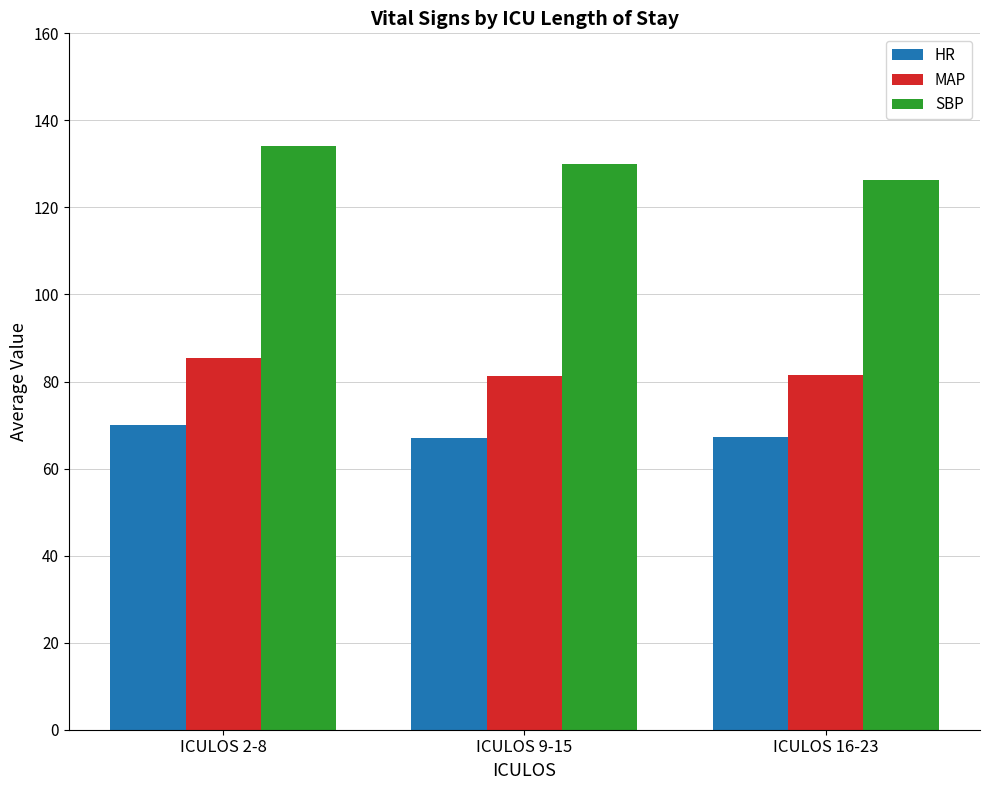

Which series has the widest spread of values?

SBP